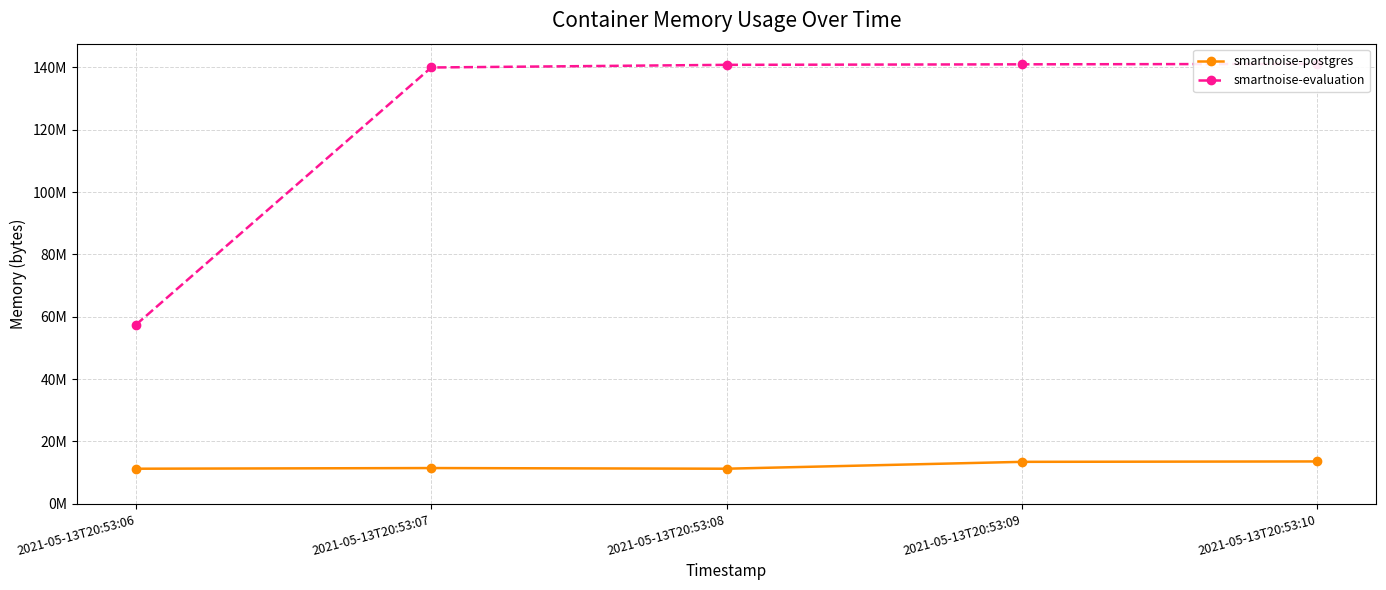

What is the approximate value of smartnoise-evaluation at 2021-05-13T20:53:10?

141099008